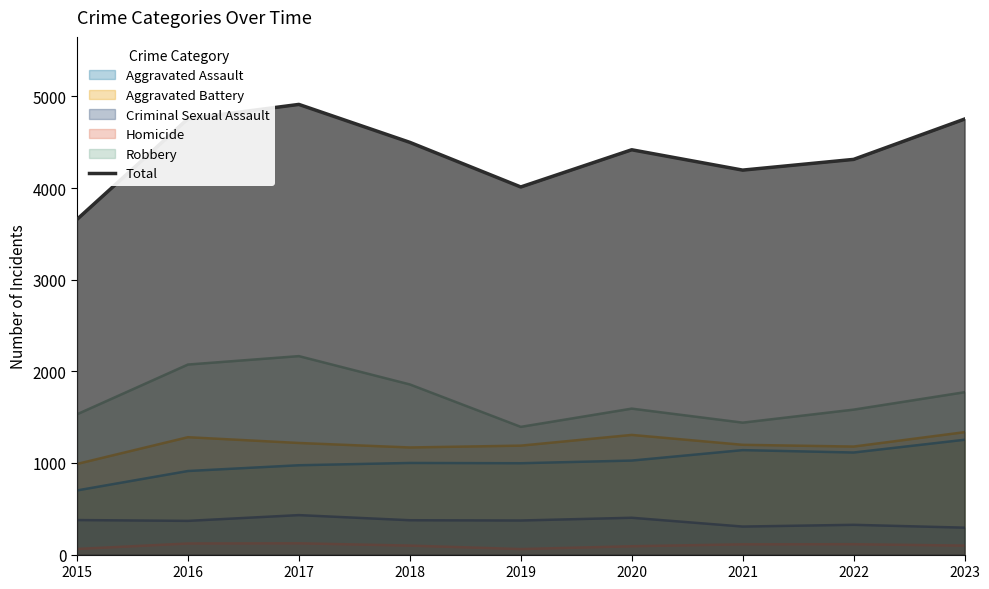

The chart shows a value of 4196 at 2021. True or false?

True